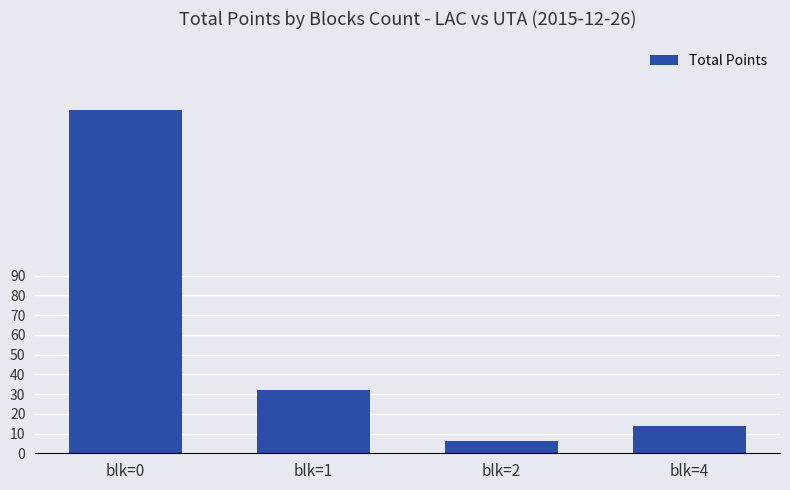

List the labels in order of value, smallest first.

blk=2, blk=4, blk=1, blk=0